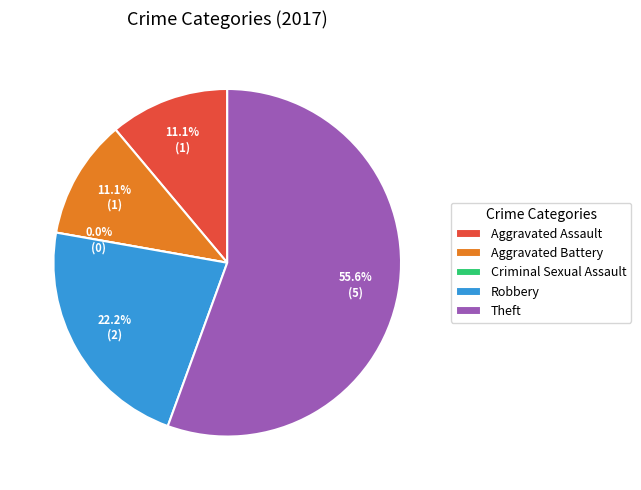

To the nearest percent, what is the difference between the largest and smallest slice percentages?

56%